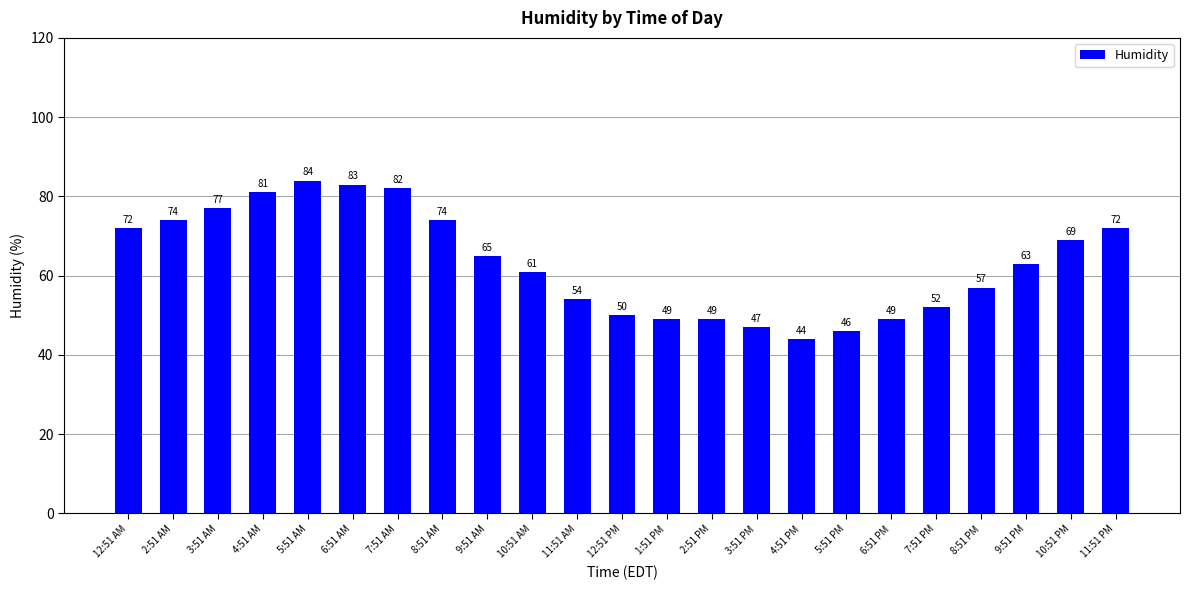

What is the difference between the values at 4:51 AM and 8:51 PM?

24